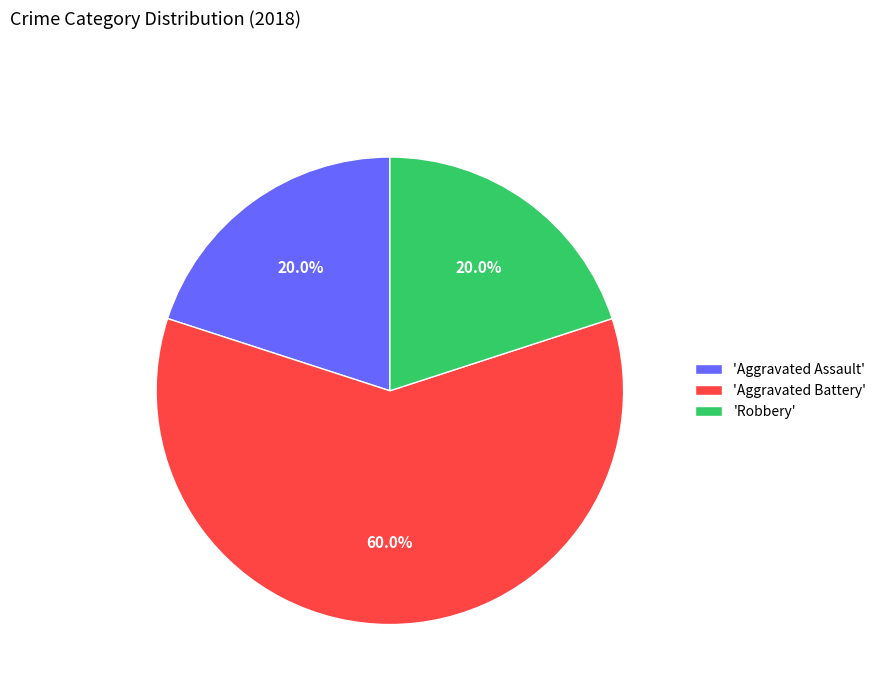

Approximately how many times larger is the value at 'Aggravated Battery' compared to 'Aggravated Assault'?

3.0